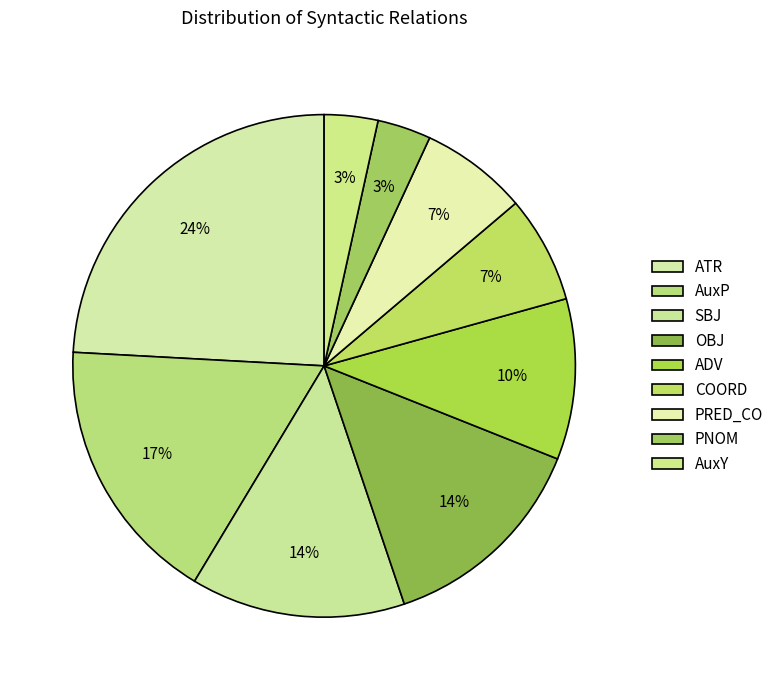

How many segments does this pie chart have?

9